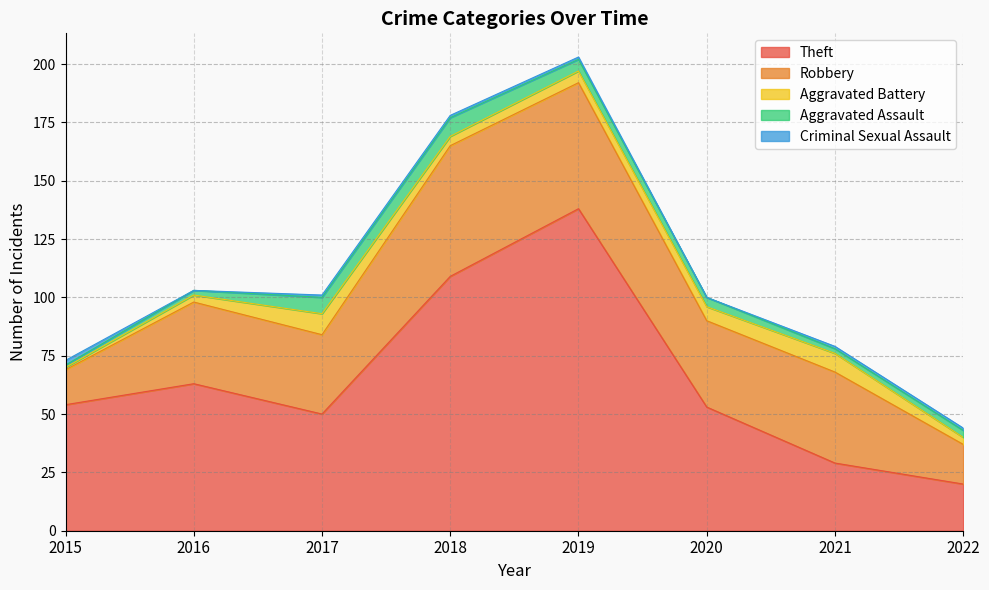

List the labels in order of Criminal Sexual Assault value, smallest first.

2016, 2020, 2017, 2018, 2019, 2021, 2022, 2015